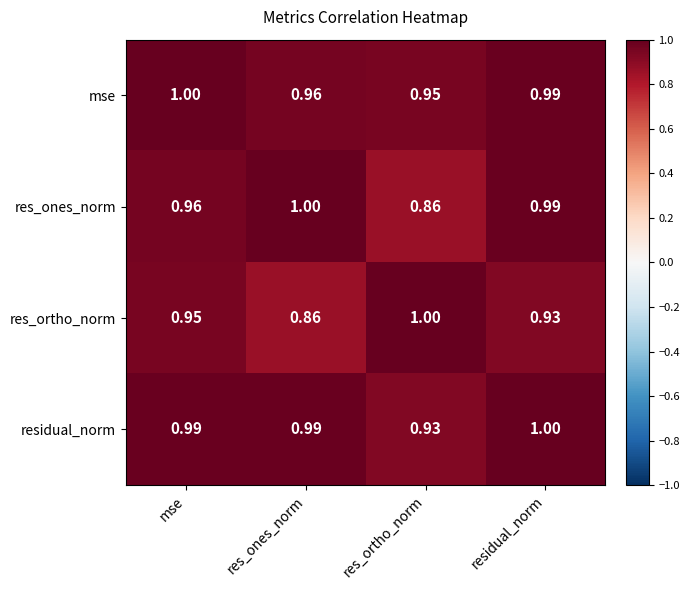

Which series has the largest total across all categories?

residual_norm